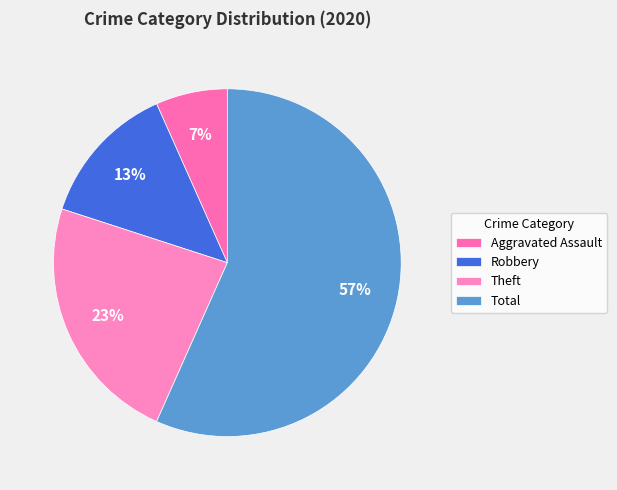

Is it true that Theft is 23% of the pie?

True